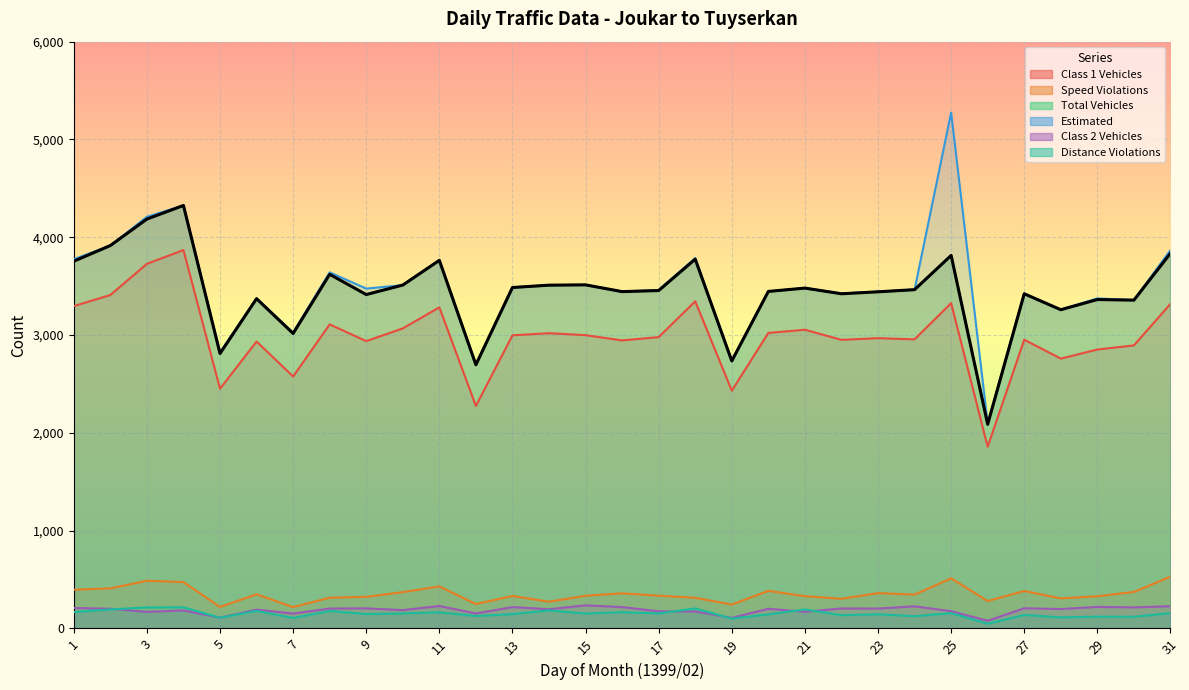

List the labels in order of Class 2 Vehicles value, smallest first.

26, 19, 5, 7, 12, 3, 21, 18, 17, 25, 4, 10, 6, 14, 28, 2, 20, 8, 23, 22, 9, 27, 1, 30, 13, 16, 29, 24, 31, 11, 15